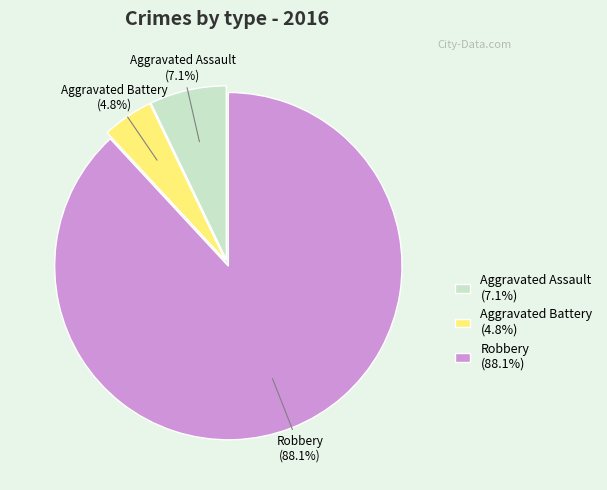

Which slice is the smallest?

Aggravated Battery